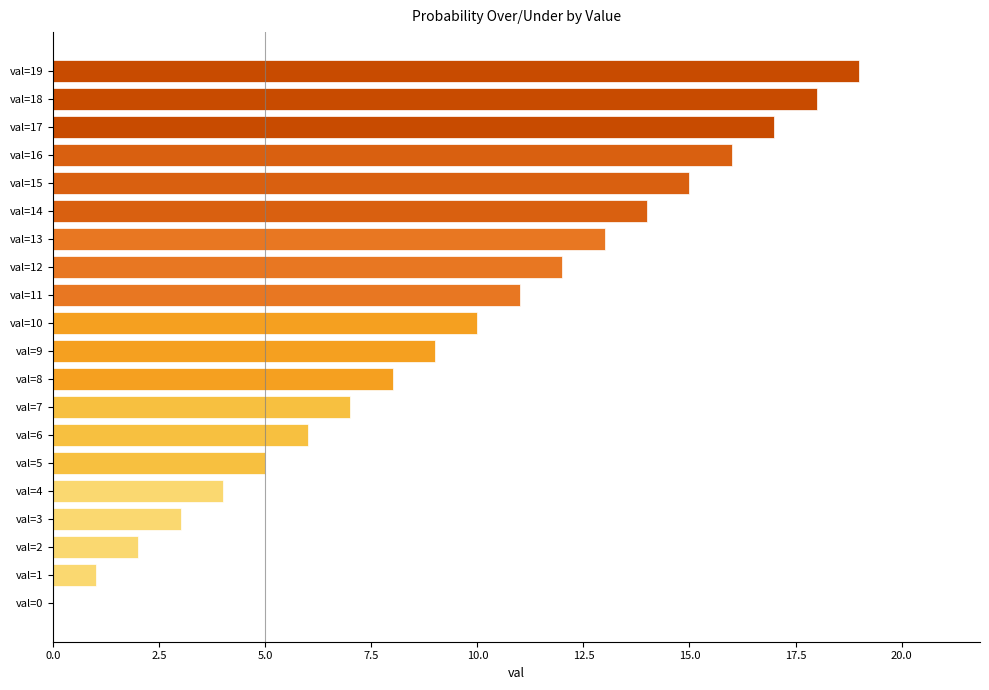

Which has a higher value, val=0 or val=4?

val=4